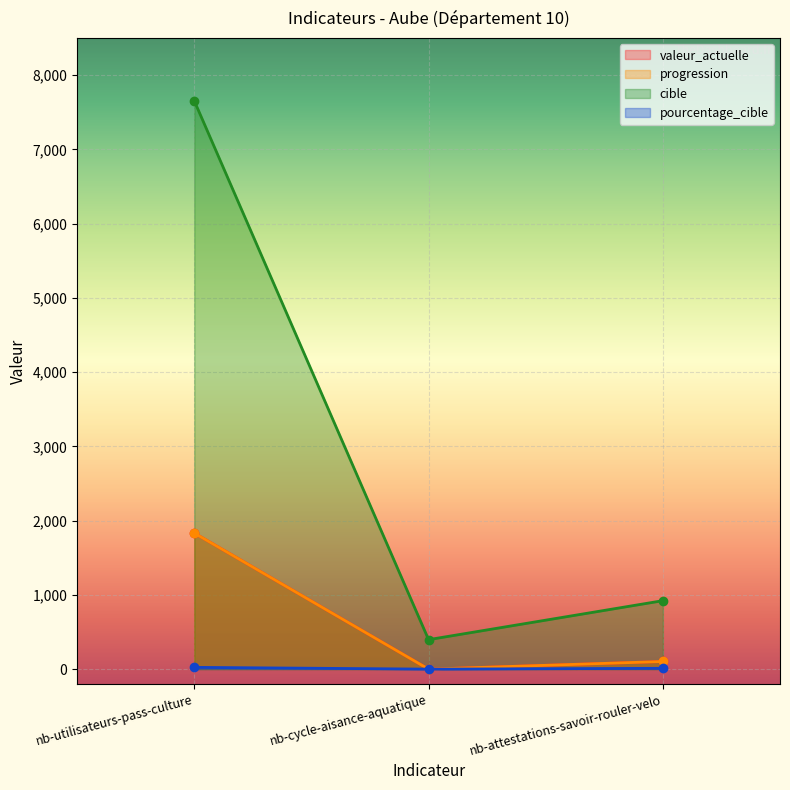

At which label does progression reach its peak?

nb-utilisateurs-pass-culture